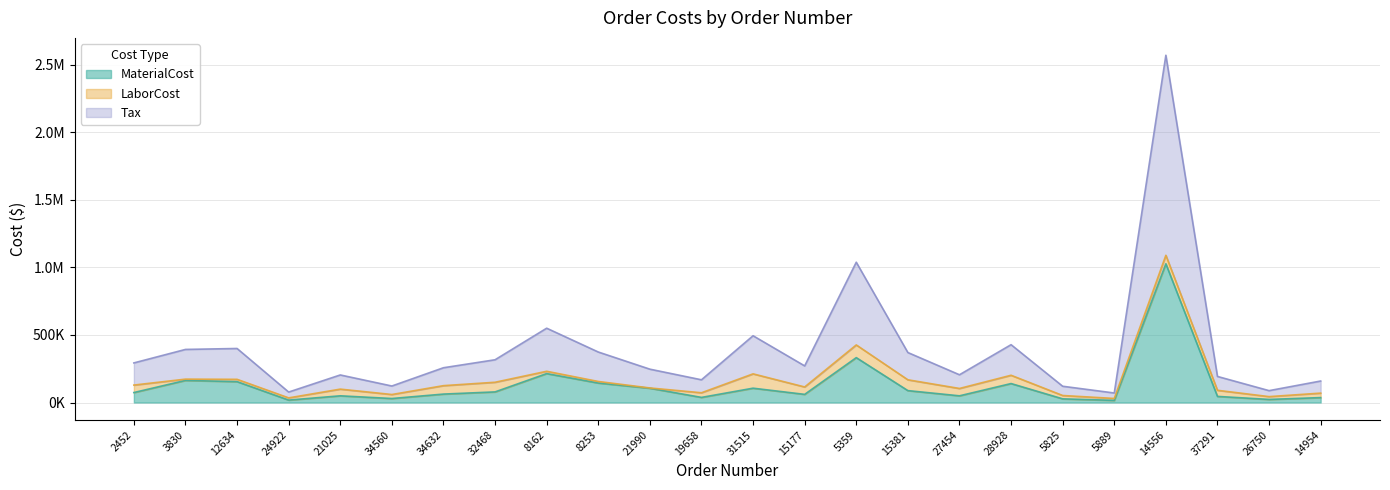

What is the highest value of the Tax series?

2568459.5